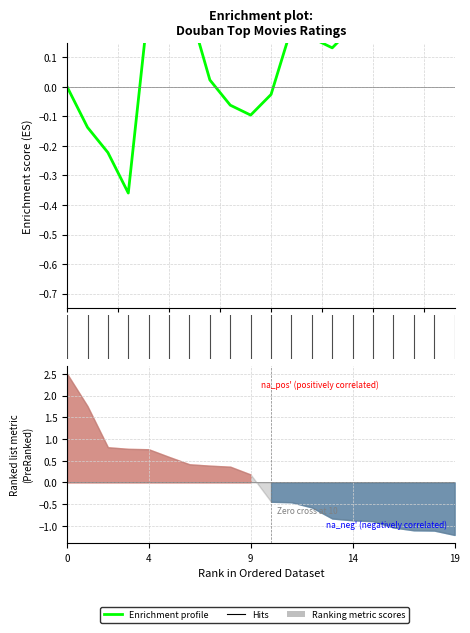

What is the change in value from 12 to 19?

+0.1